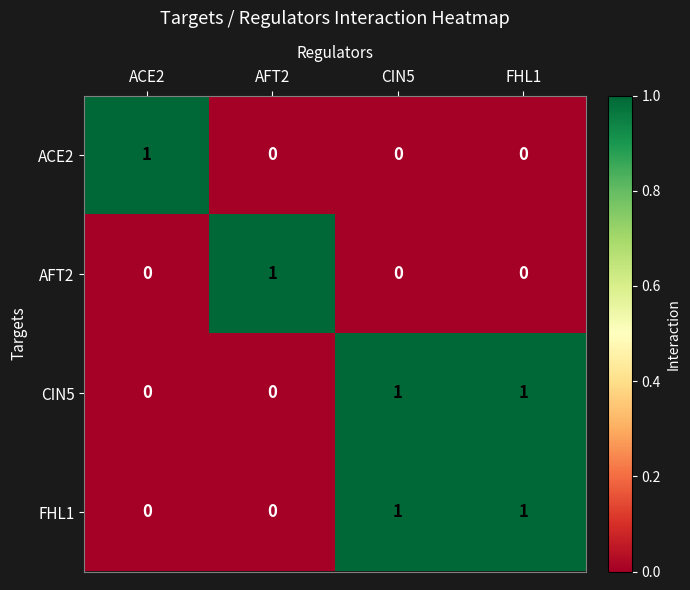

The value of ACE2 at FHL1 is 0. True or false?

True